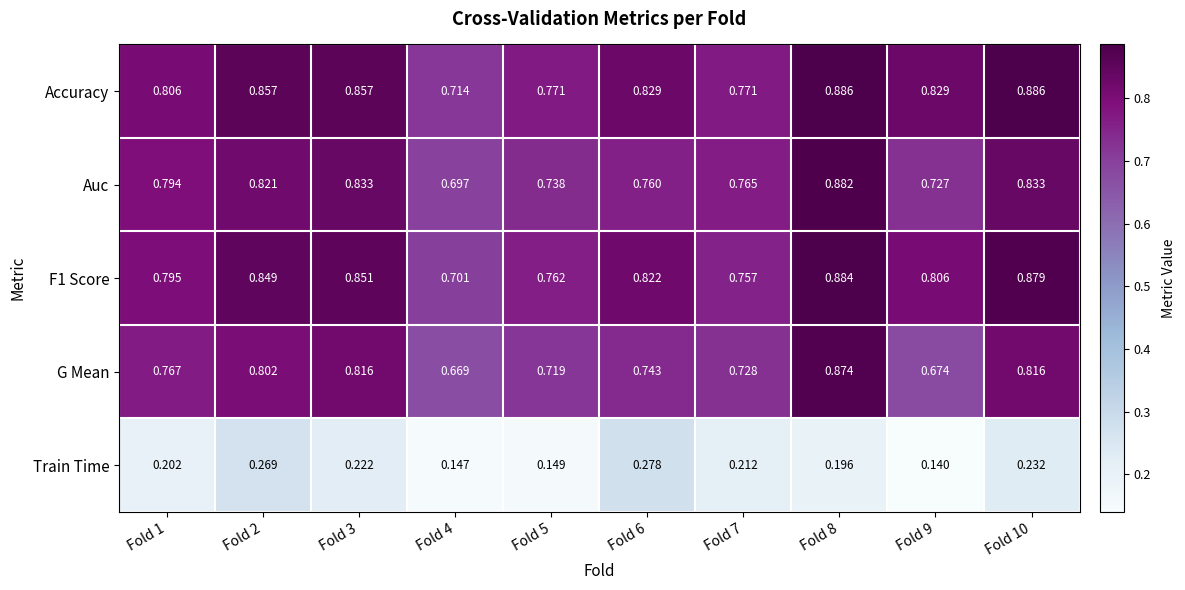

Which series has the widest spread of values?

G Mean